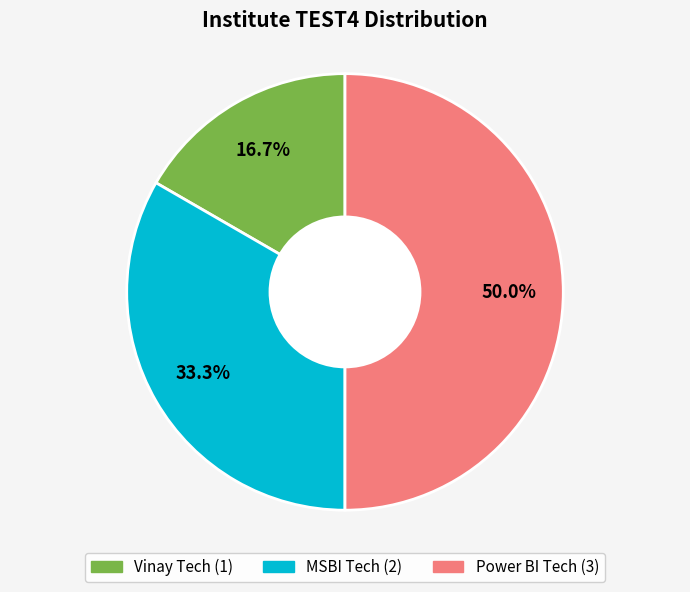

Does Vinay Tech represent more than half of the total?

No